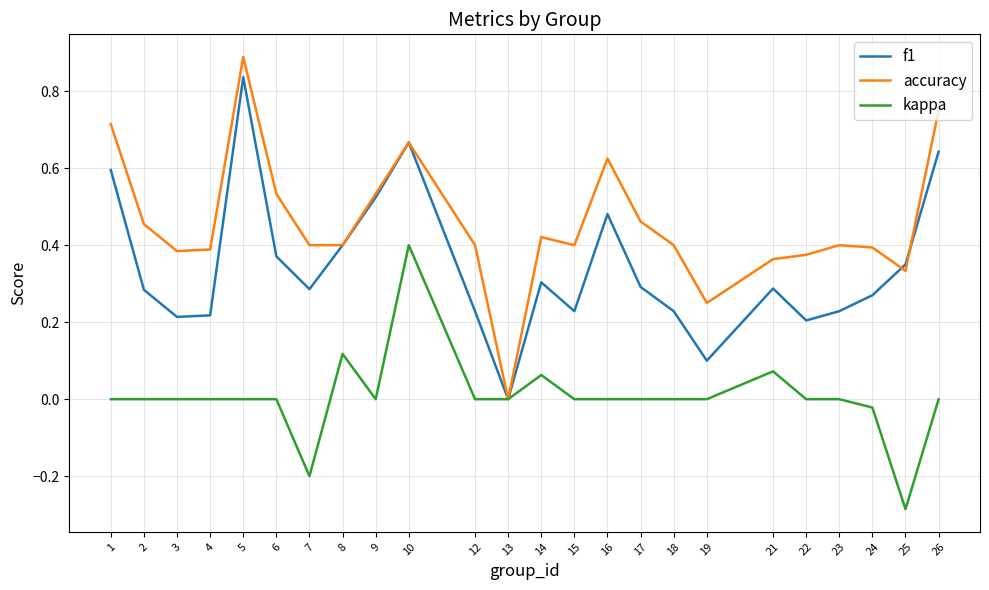

True or false: f1 and accuracy cross at least once.

True